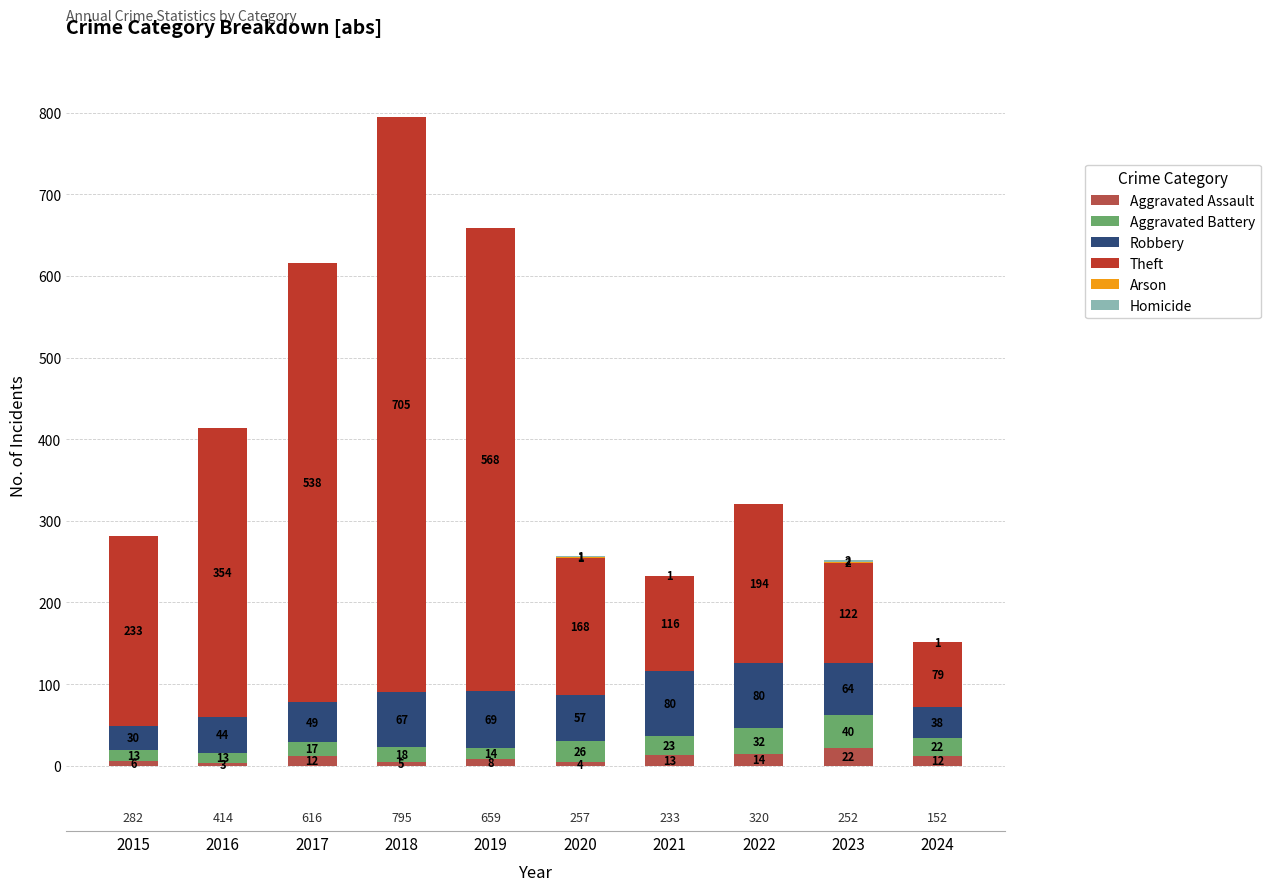

How many series are shown in this chart?

6